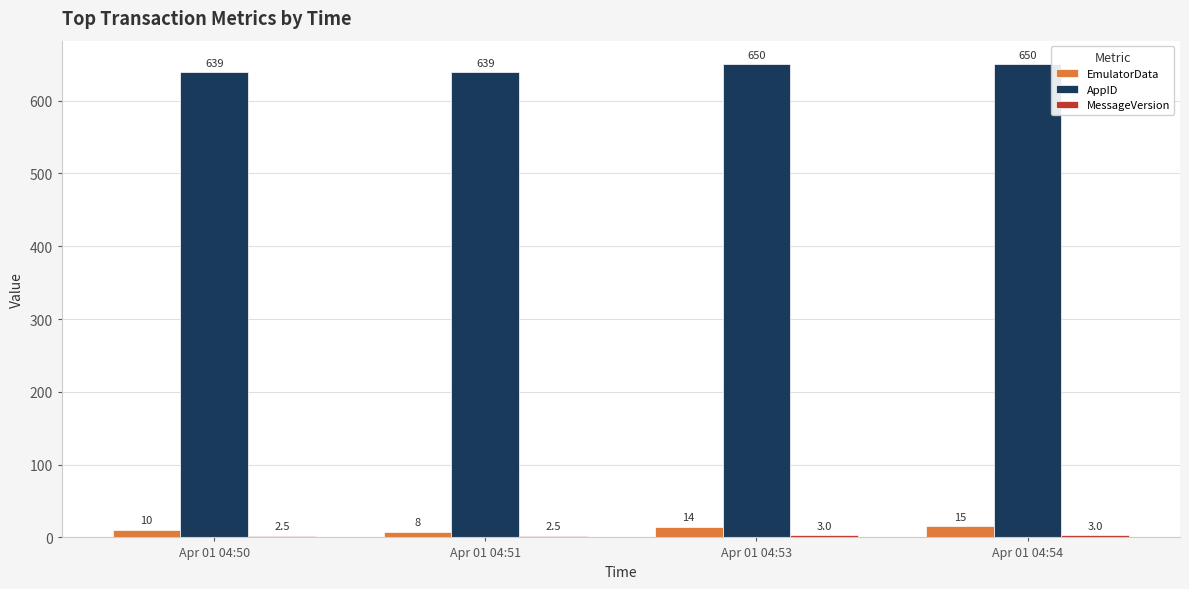

What is the sum of the AppID values at Apr 01 04:50 and Apr 01 04:51?

1278.0